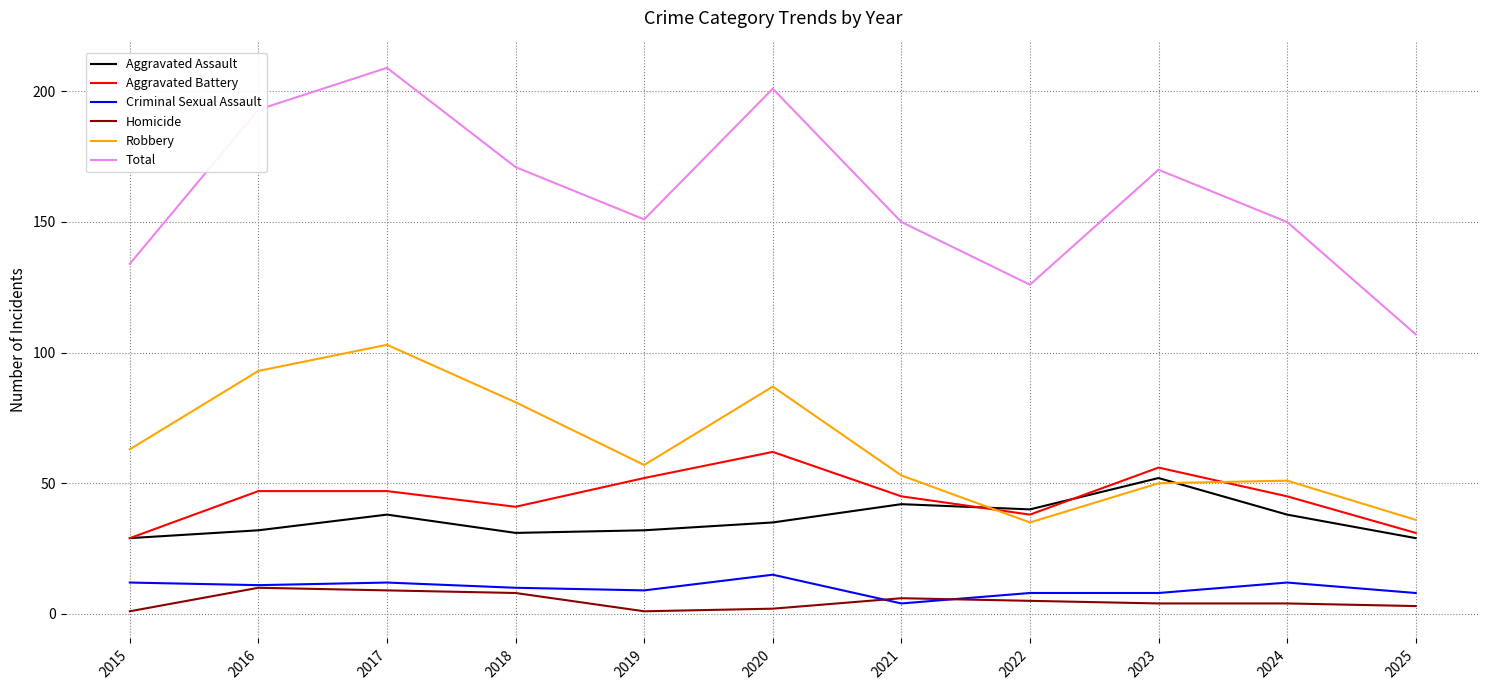

Which series changed the most between 2016 and 2018?

Total